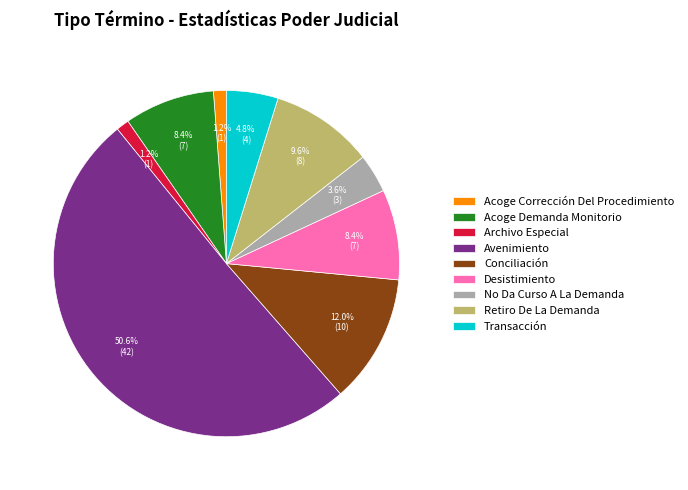

Which category accounts for the majority?

Avenimiento